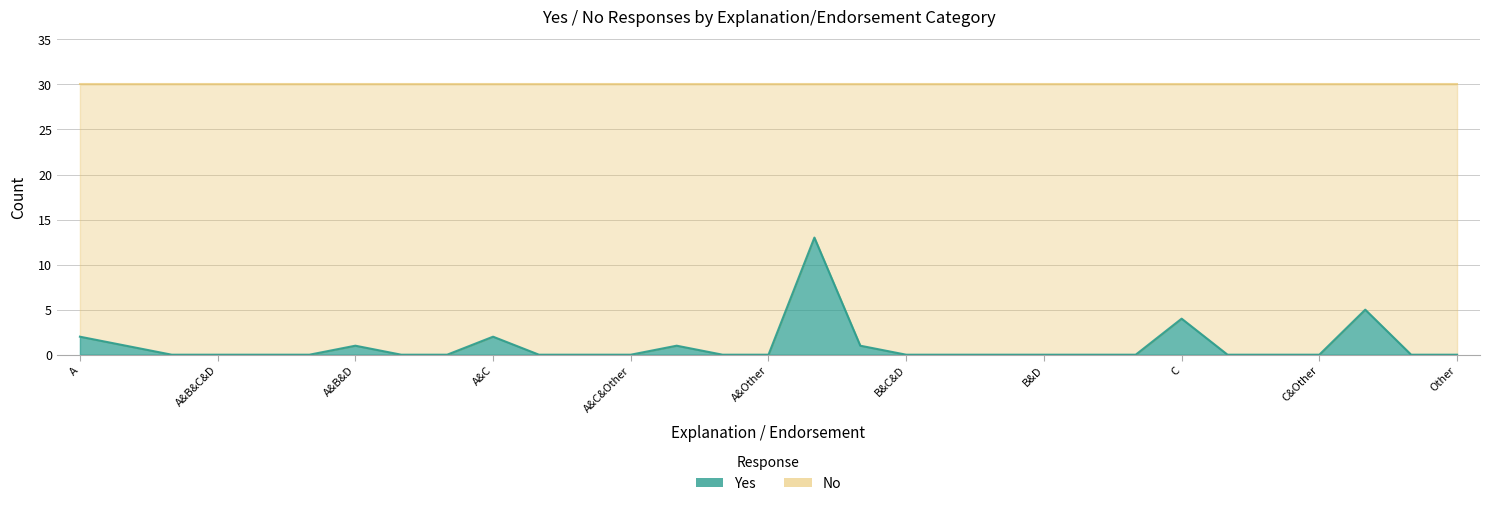

What is the difference between the maximum and minimum values?

13